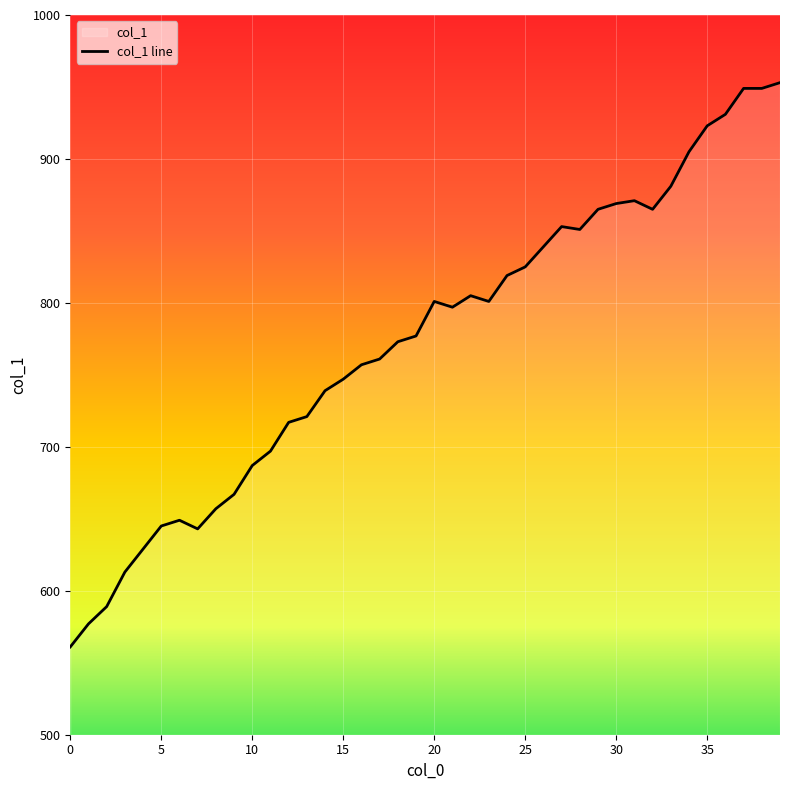

What is the sum of the values at 15 and 21?

1544